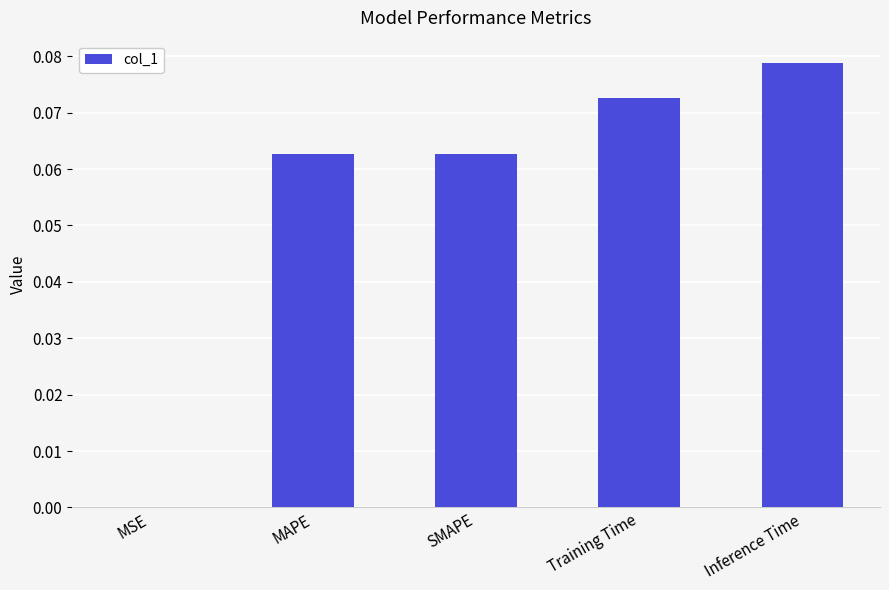

What is the sum of all values?

0.3